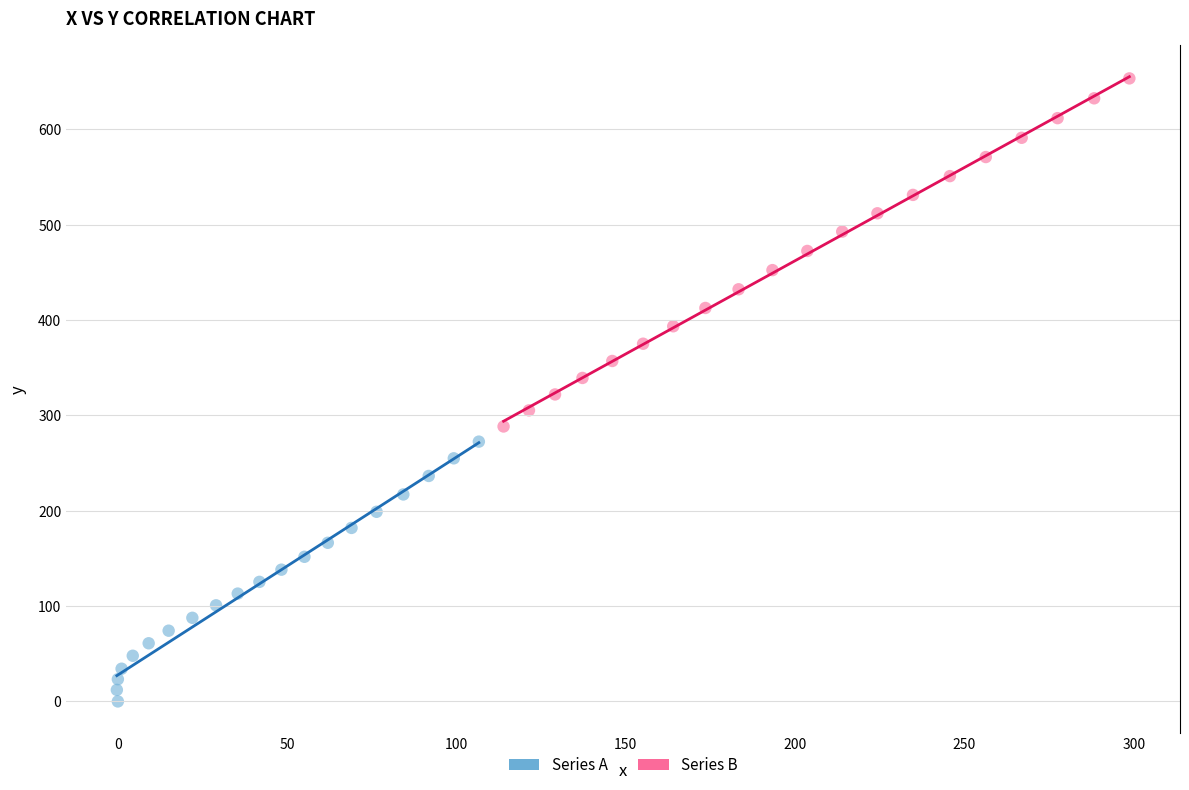

What are all the series names shown in the legend?

Series A, Series B